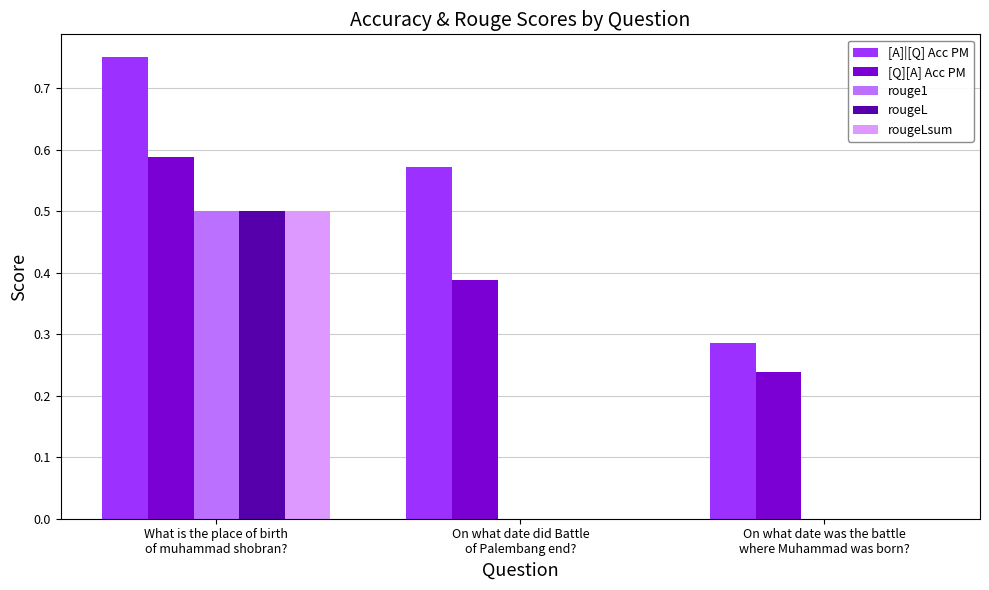

Which series has the largest total across all categories?

[A]|[Q] Acc PM